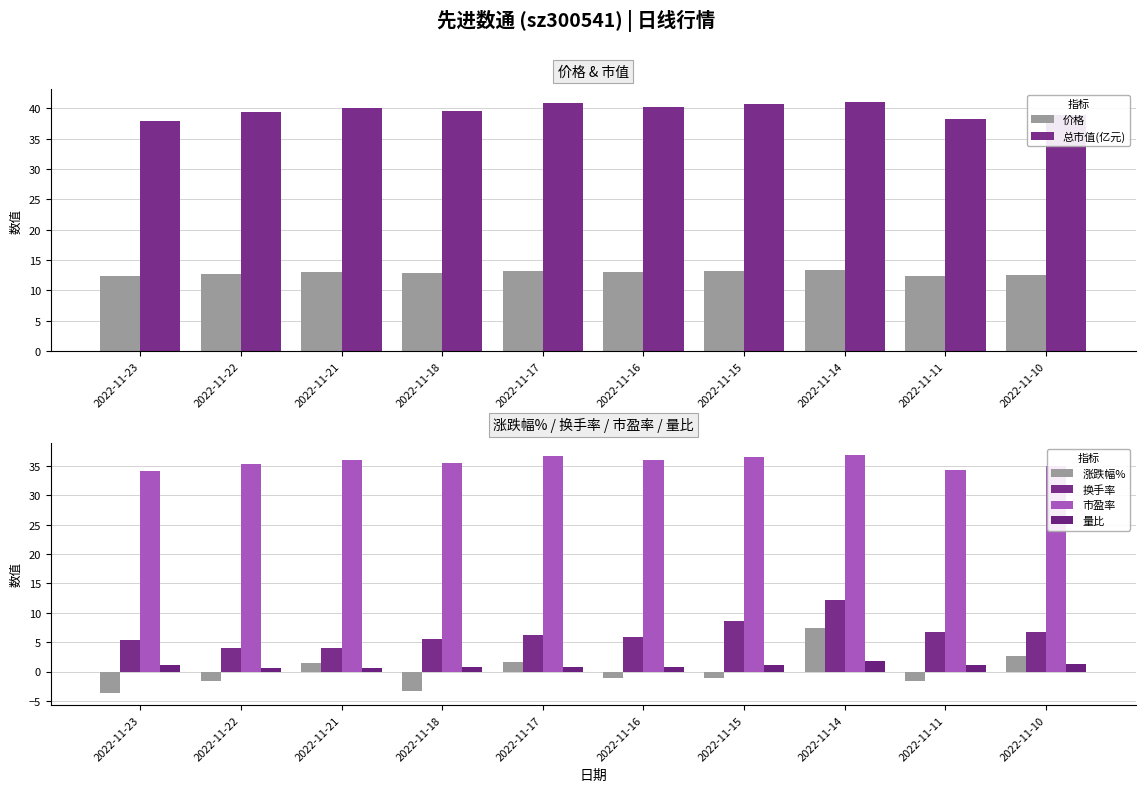

What are all the series names shown in the legend?

价格, 总市值(亿元), 涨跌幅%, 换手率, 市盈率, 量比